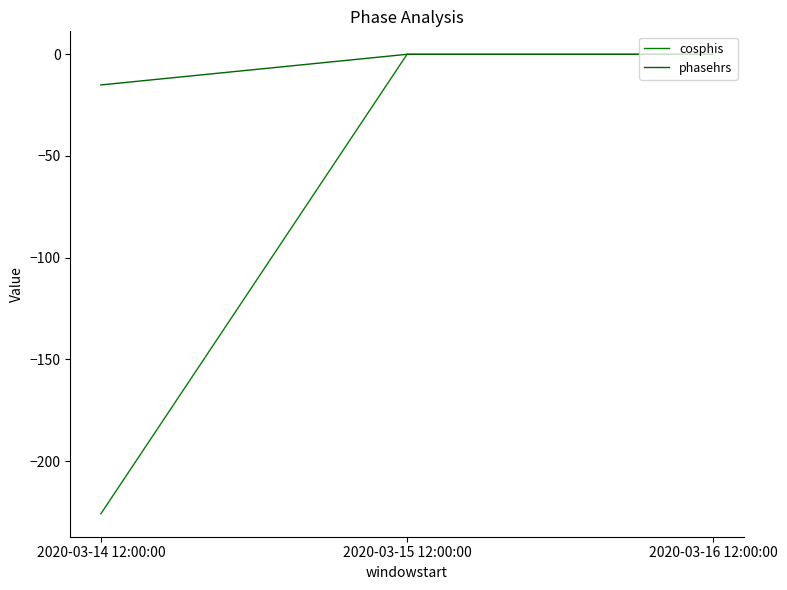

Rank the series by their average value, from highest to lowest.

phasehrs, cosphis